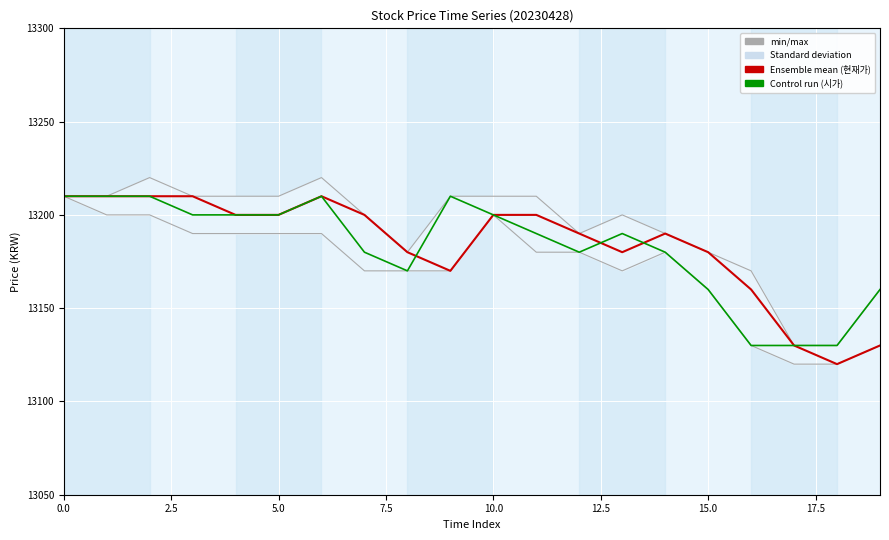

True or false: 고가 and 현재가 intersect in this chart.

False